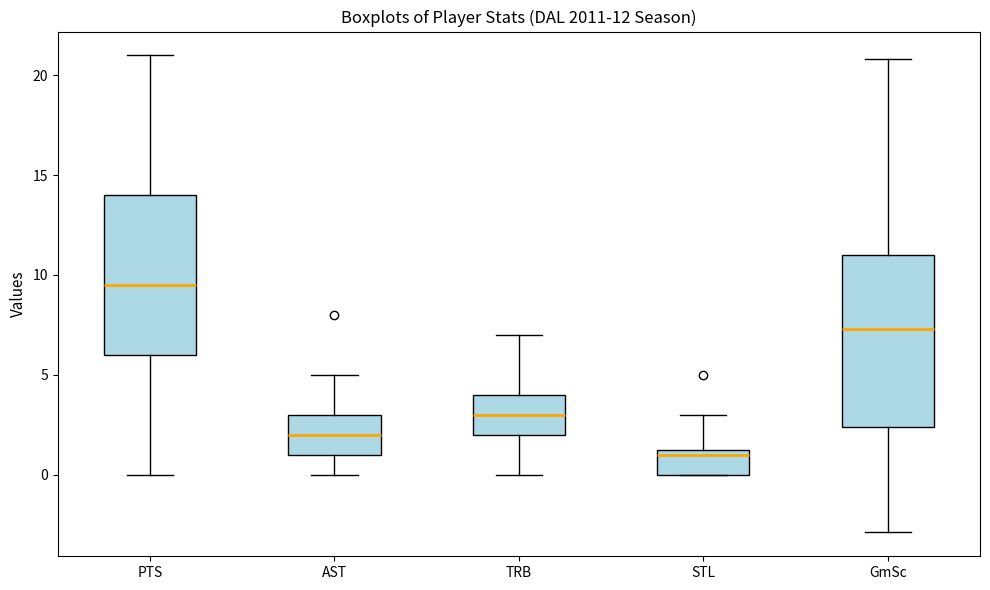

Which box is the tallest, from its lower edge to its upper edge?

GmSc